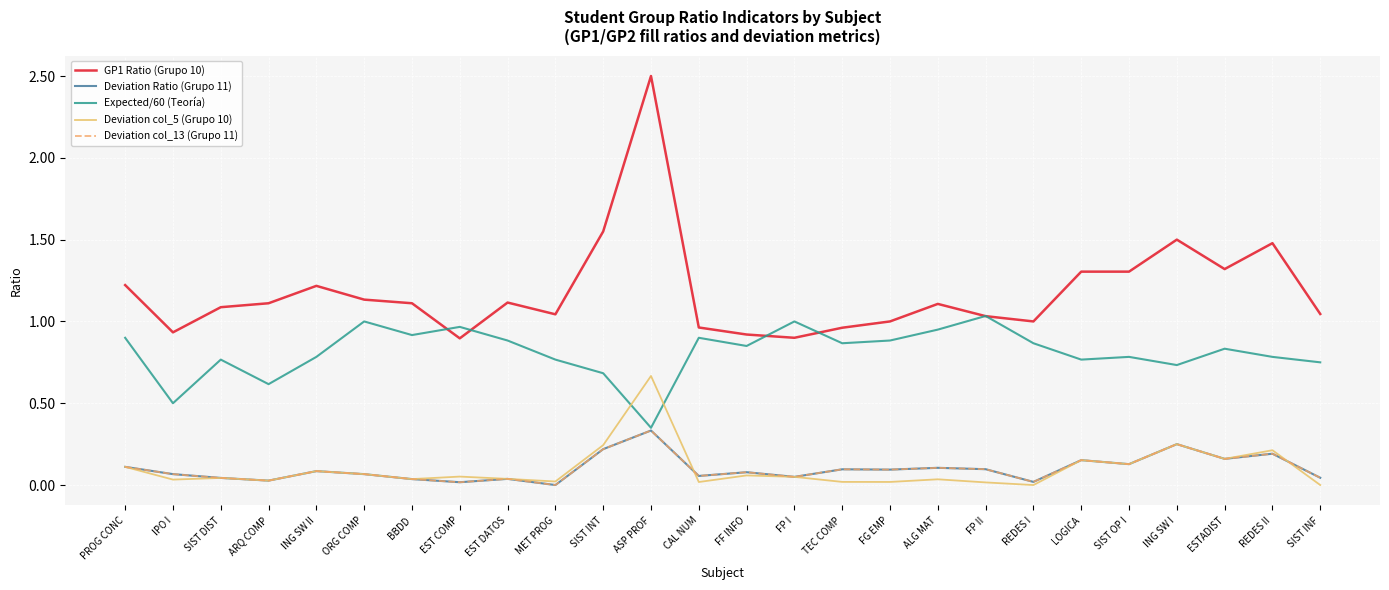

Does the chart have visible grid lines?

Yes